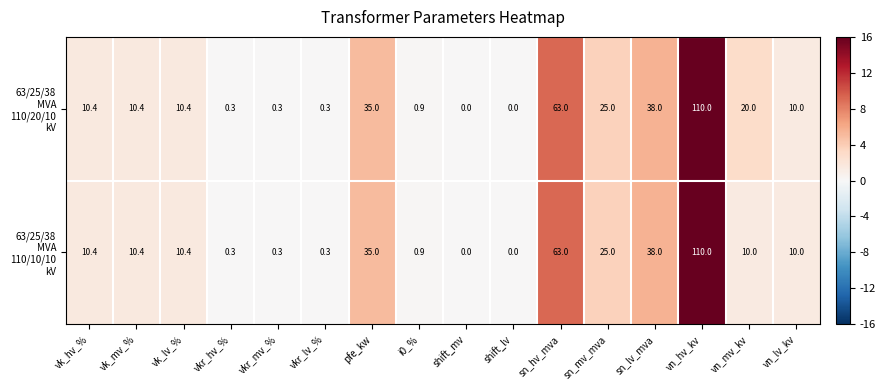

At which category is the sum across all series the highest?

vn_hv_kv